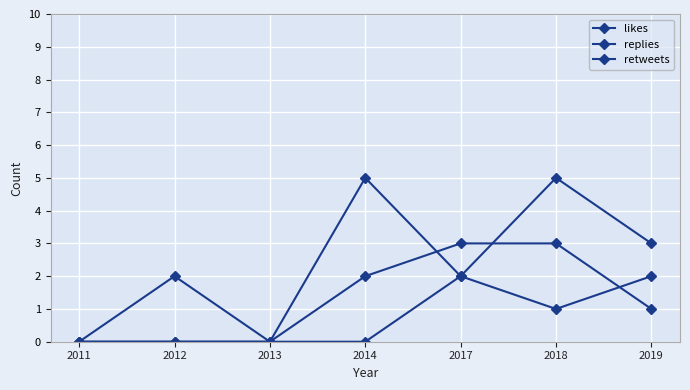

How many replies values are between 0 and 2?

6